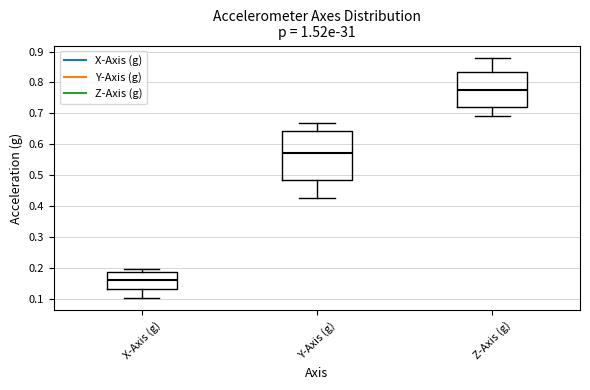

Comparing the boxes themselves (not the whiskers), which one is the tallest?

Y-Axis (g)